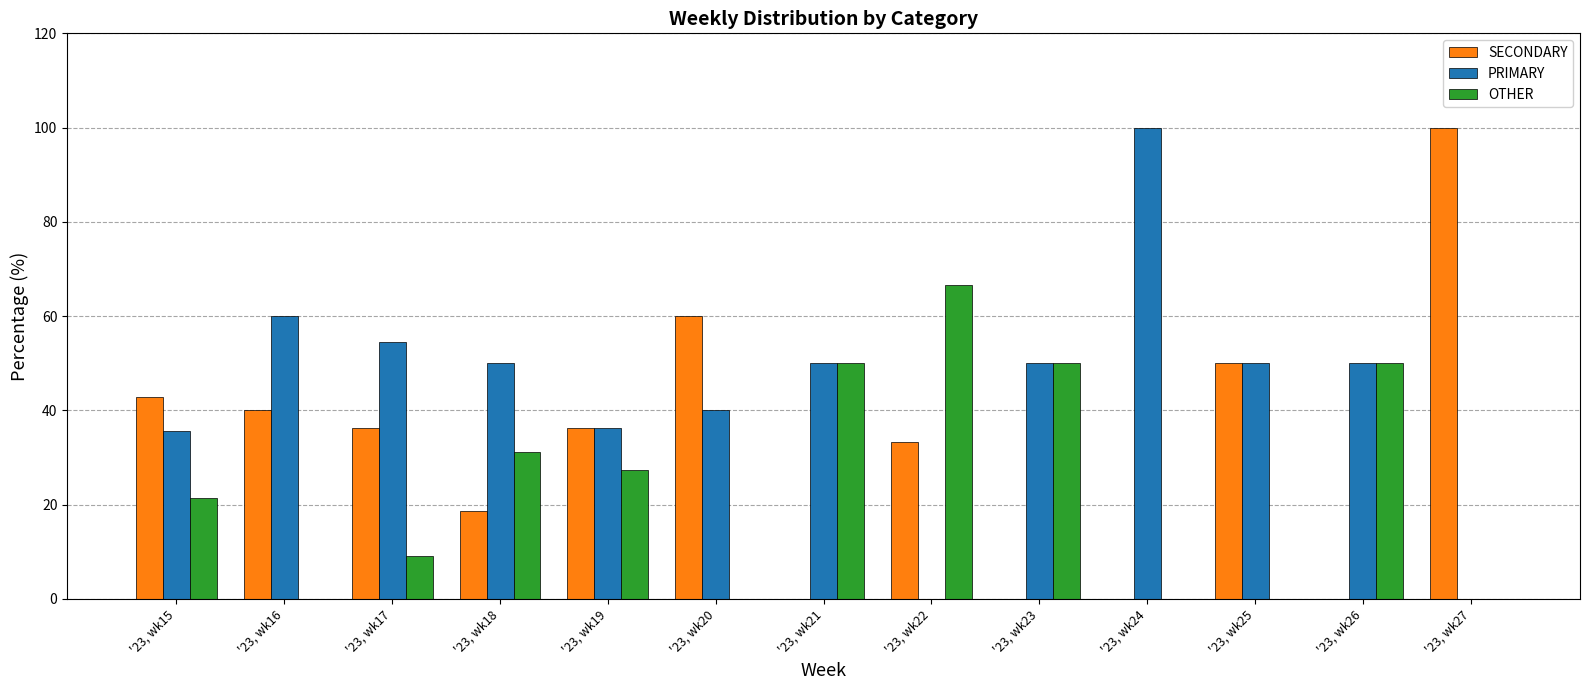

Which series changed the most between '23, wk15 and '23, wk21?

SECONDARY